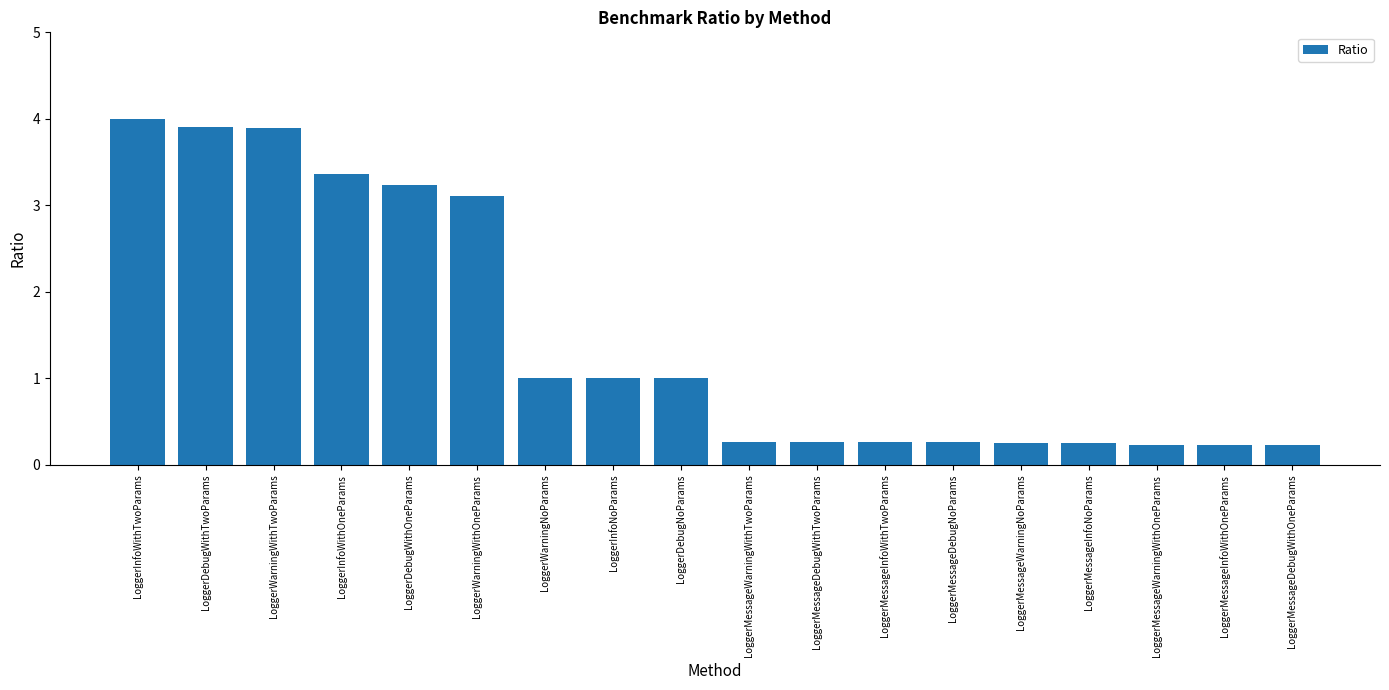

True or false: the data shows 0.5 at LoggerDebugNoParams.

False